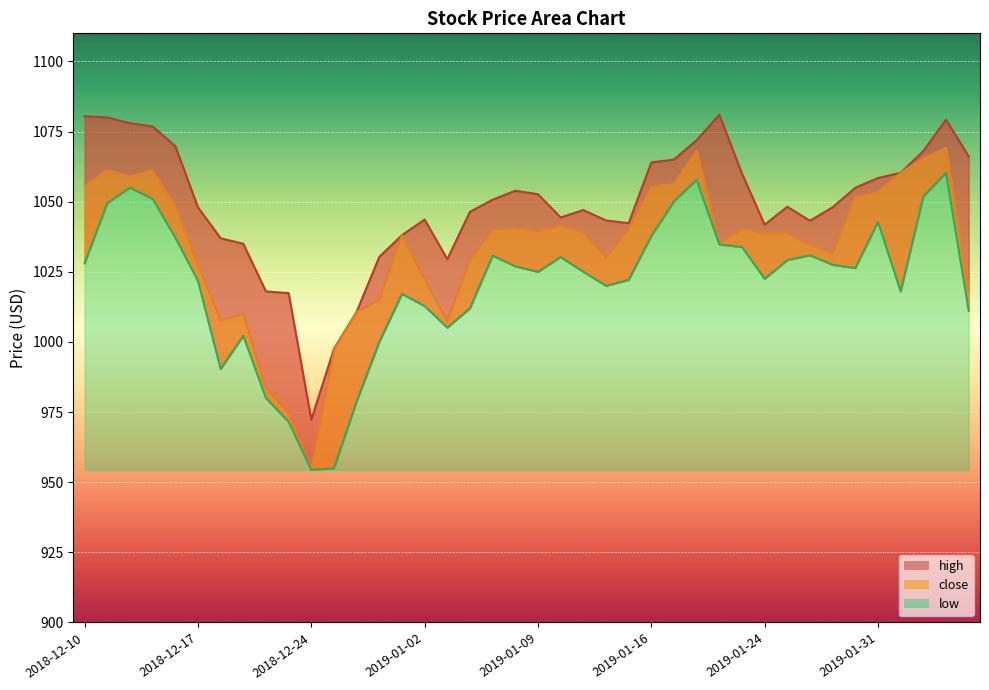

At which label is high closest to 1026?

2019-01-03